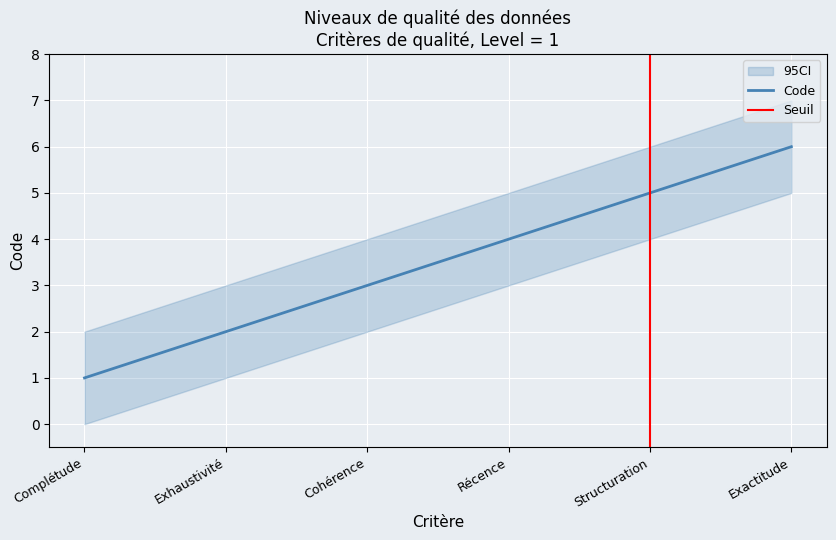

Reading left to right, what are all the values shown in this chart?

1	2	3	4	5	6